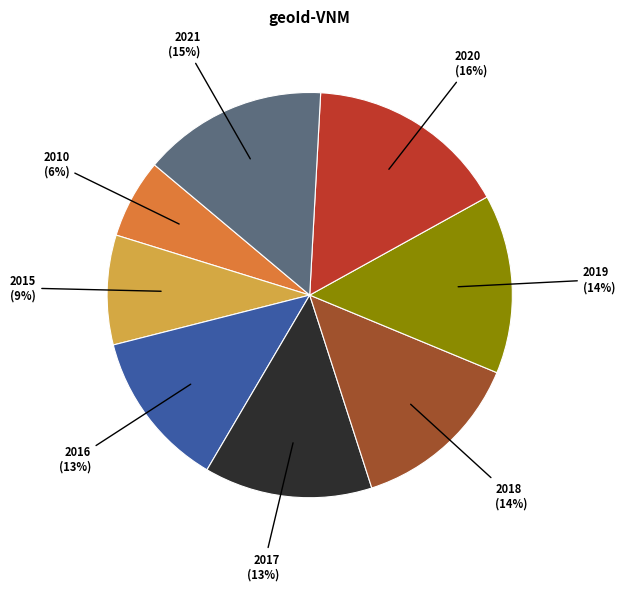

Which slice is the smallest?

2010